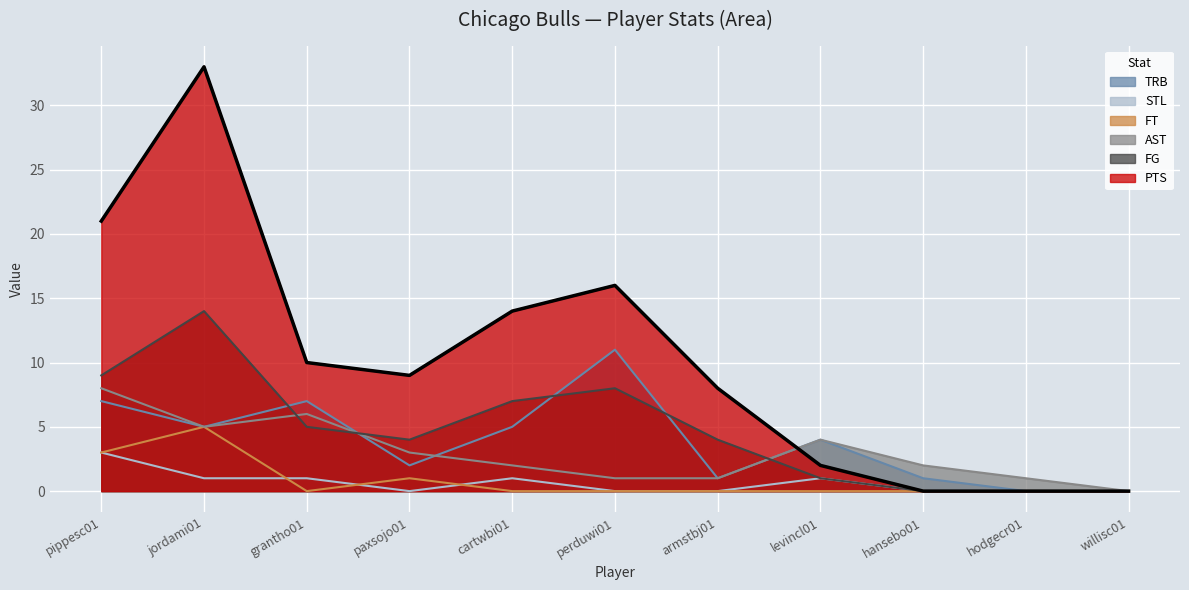

True or false: FG has a value of 1 at paxsojo01.

False